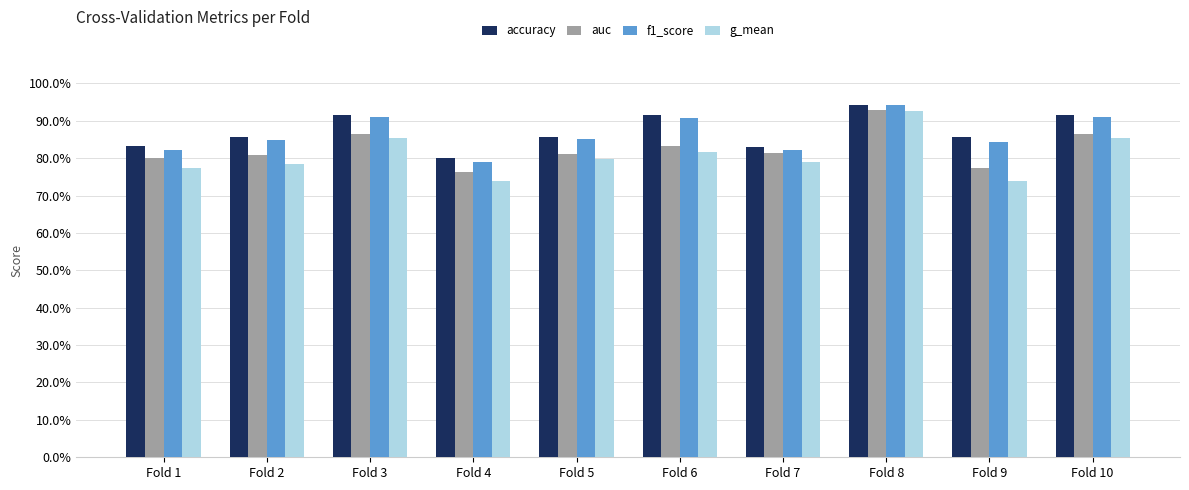

What is the maximum value for g_mean?

0.9